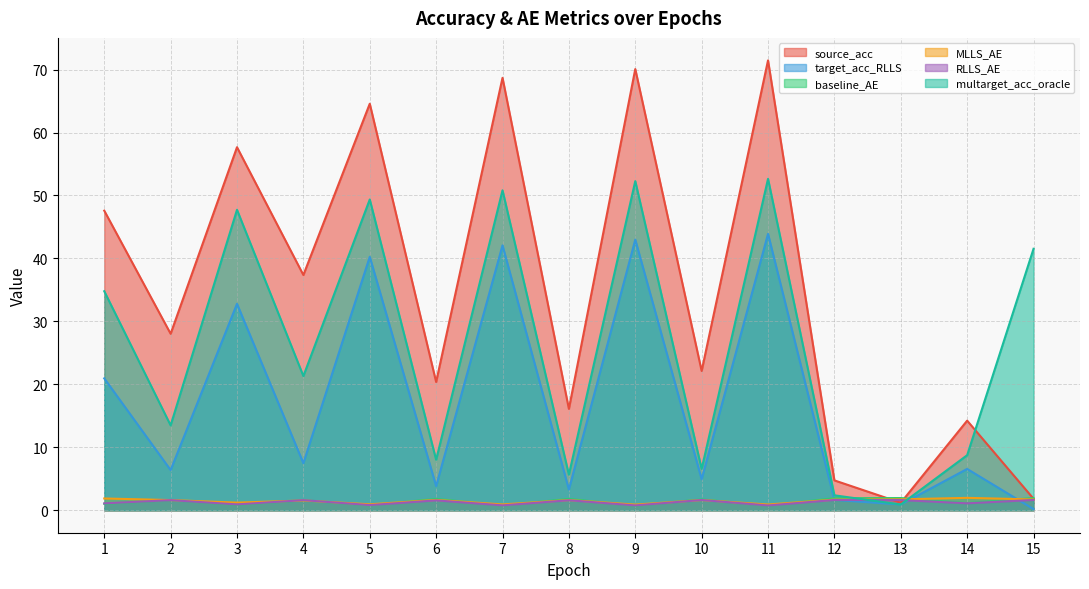

What is the total value across all series at 7?

164.1